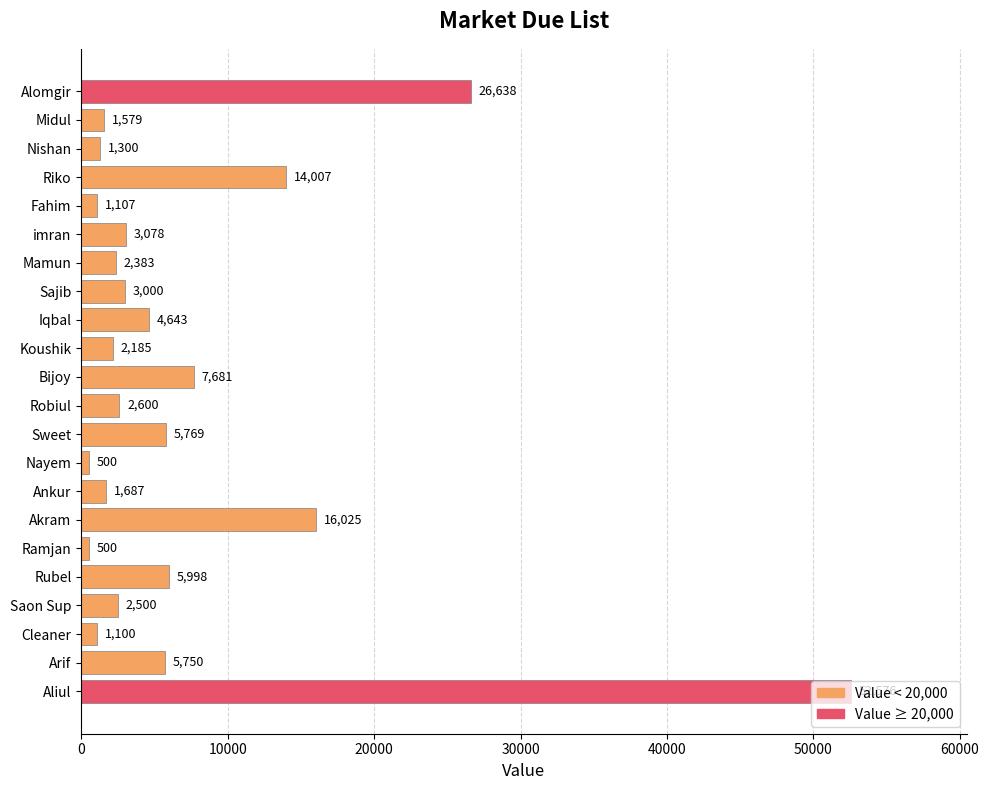

What is the change in value from Sajib to Saon Sup?

-500